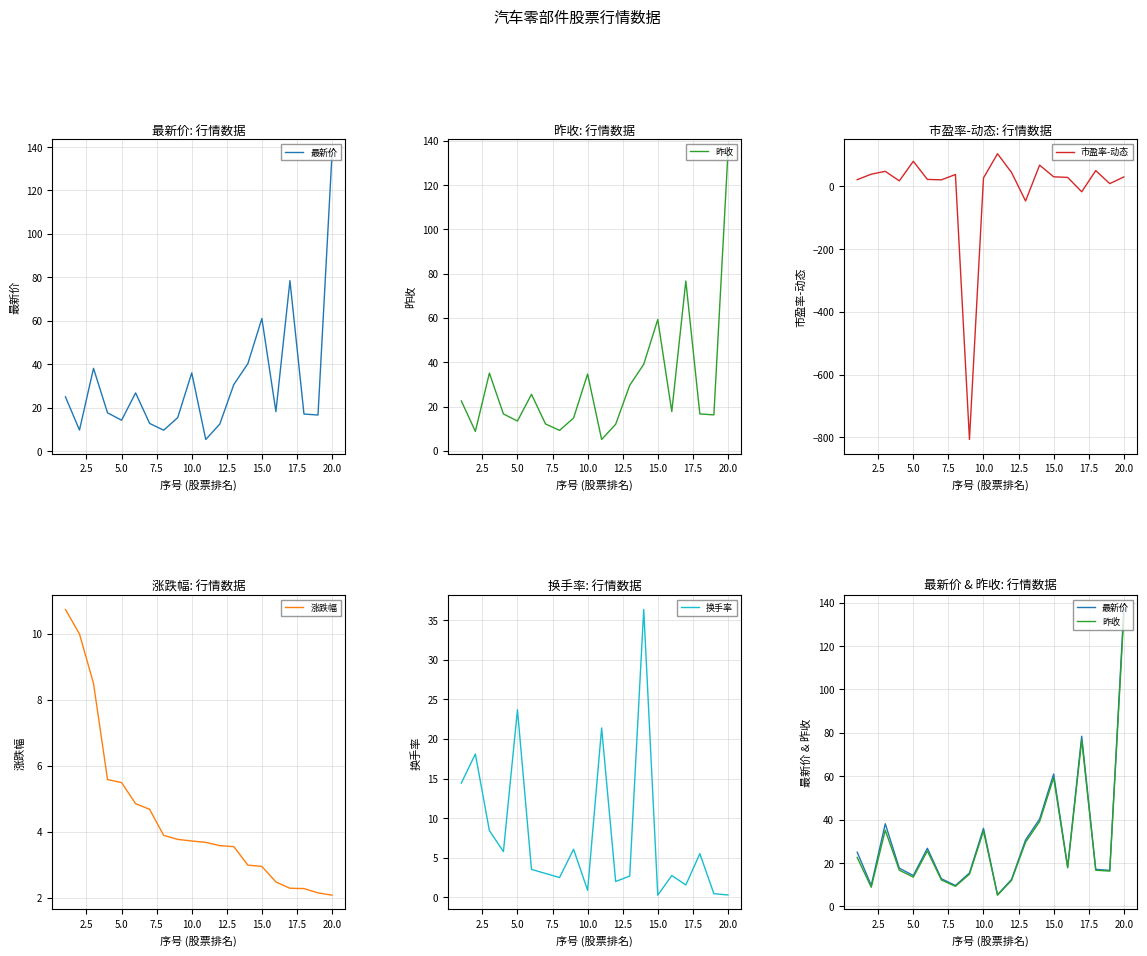

What is the difference between the second highest and second lowest values in the 涨跌幅 series?

7.8